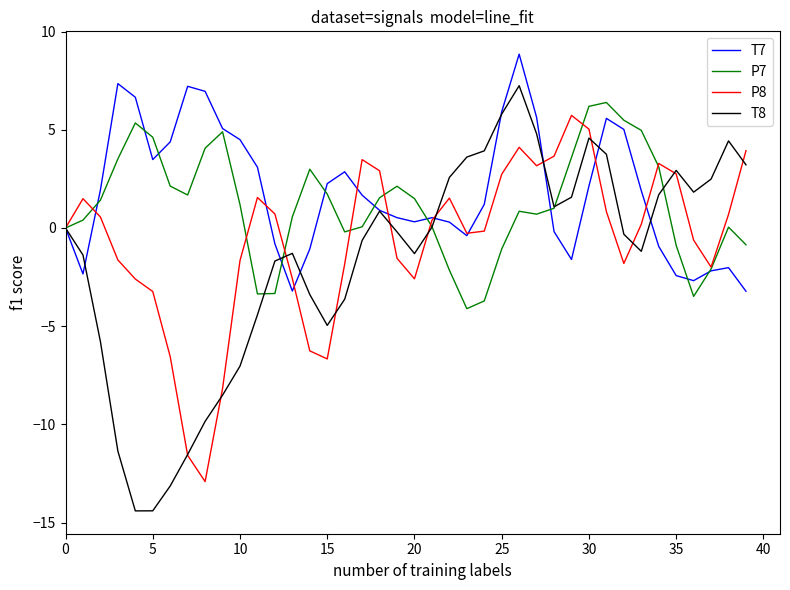

What is the minimum value for T7?

-3.2